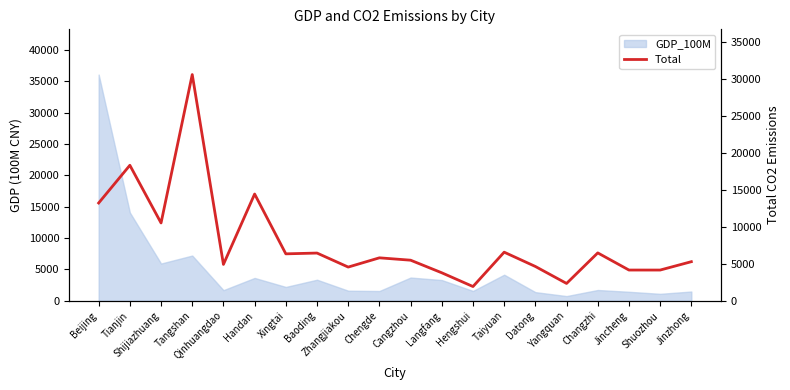

The value at Tianjin is 18314. True or false?

True